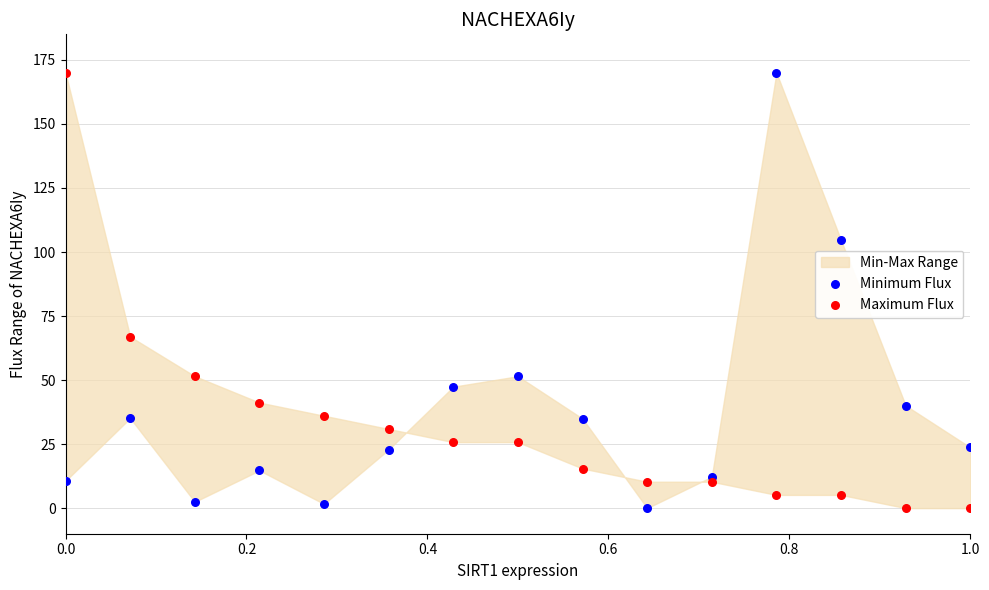

What is the X range (max minus min) for the scatter plot?

1.0